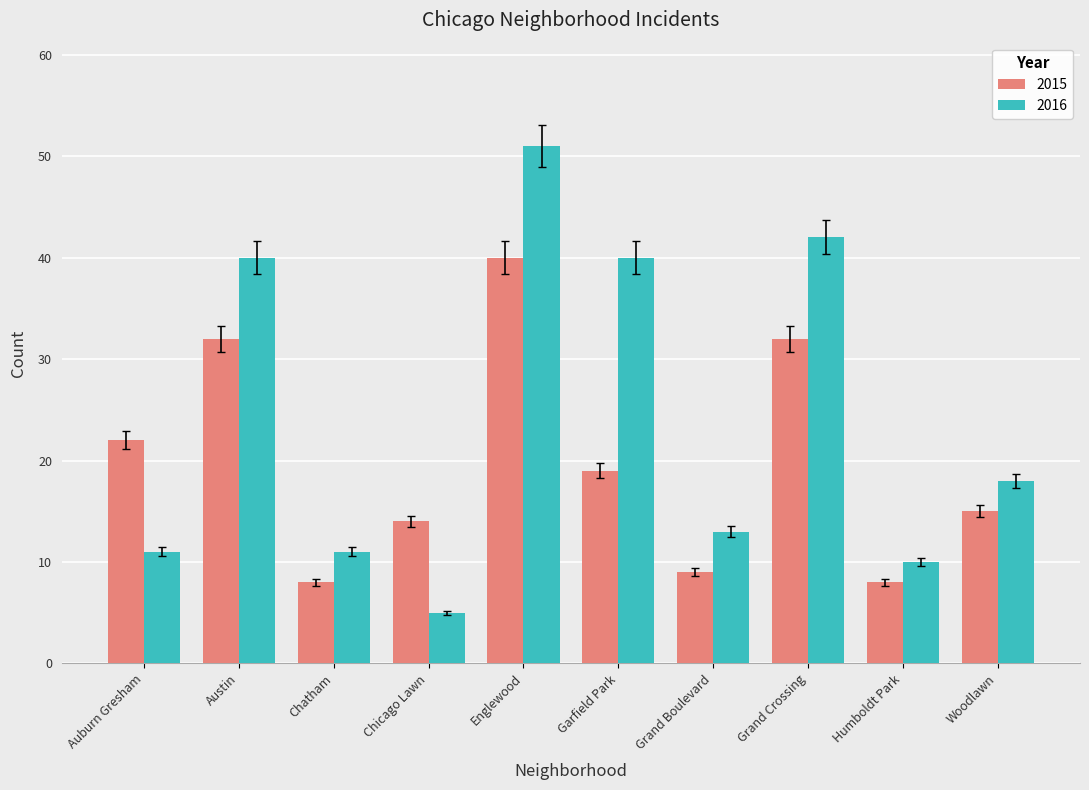

Count the number of categories in the chart.

10